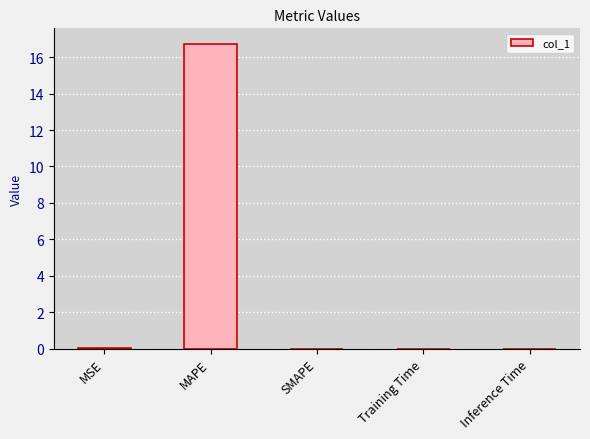

True or false: the data shows 0.0 at Training Time.

True